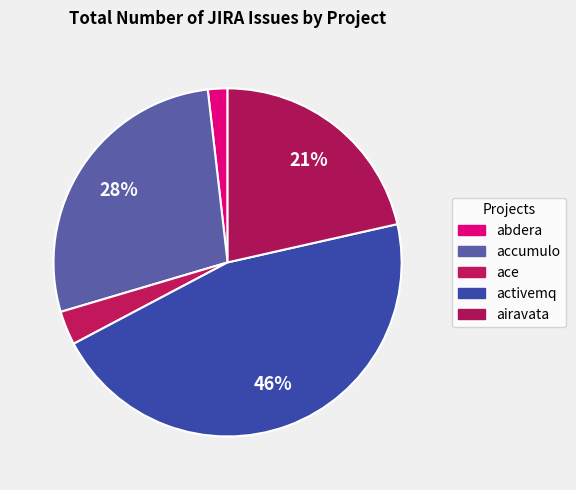

Count the number of slices in the pie.

5